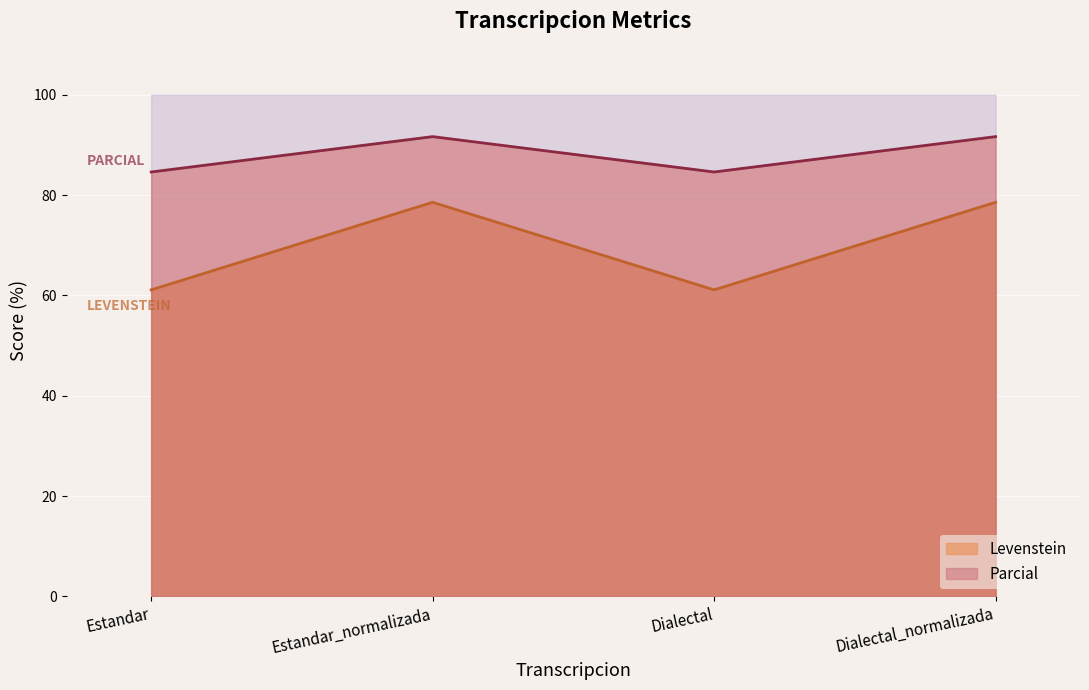

True or false: Levenstein has more than 2 points higher than both neighbors.

False